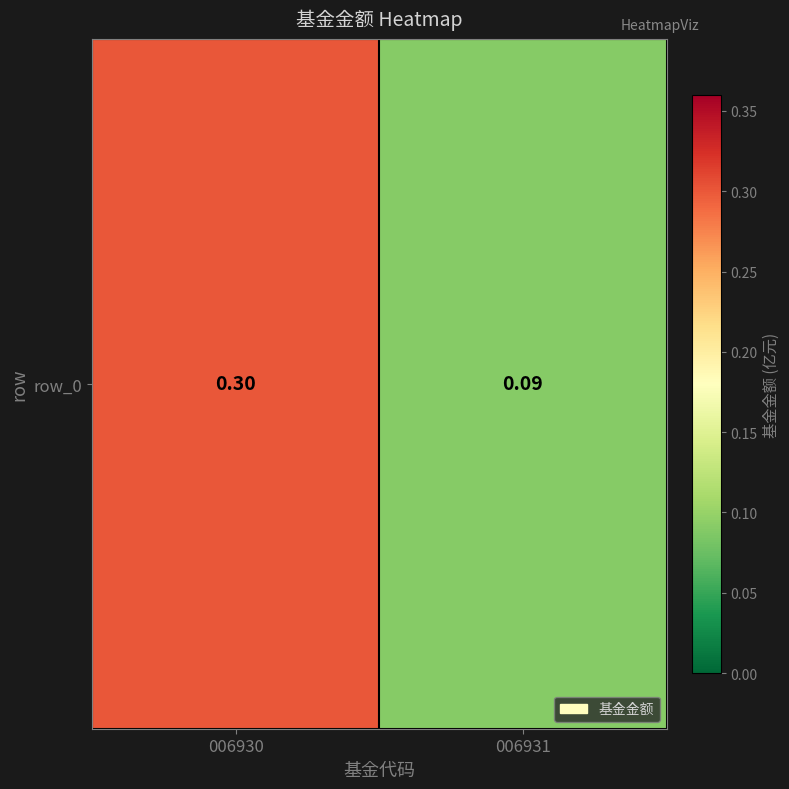

Reading right to left, transcribe all the data shown in this chart.

0.1	0.3